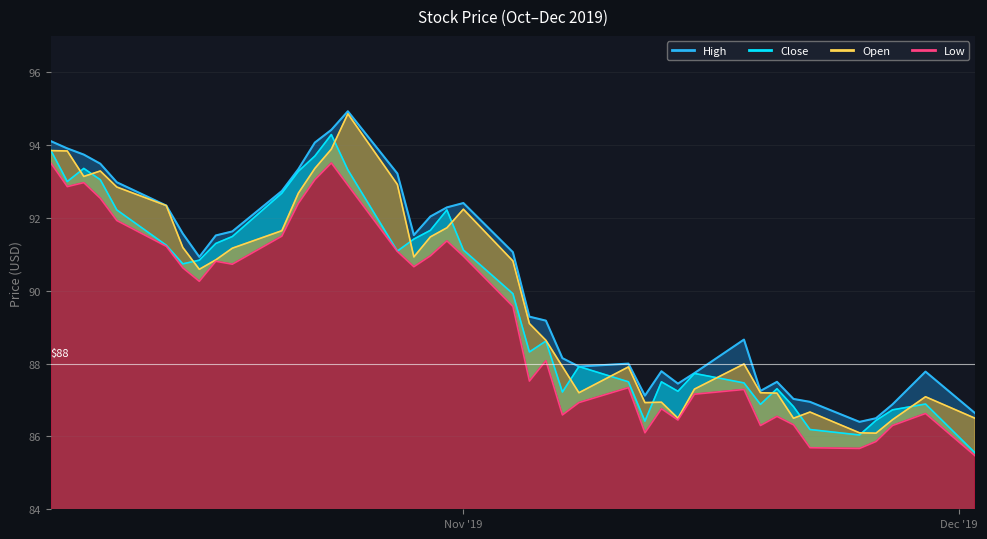

Which has a higher value, 2019-10-17 or 2019-10-10?

2019-10-10